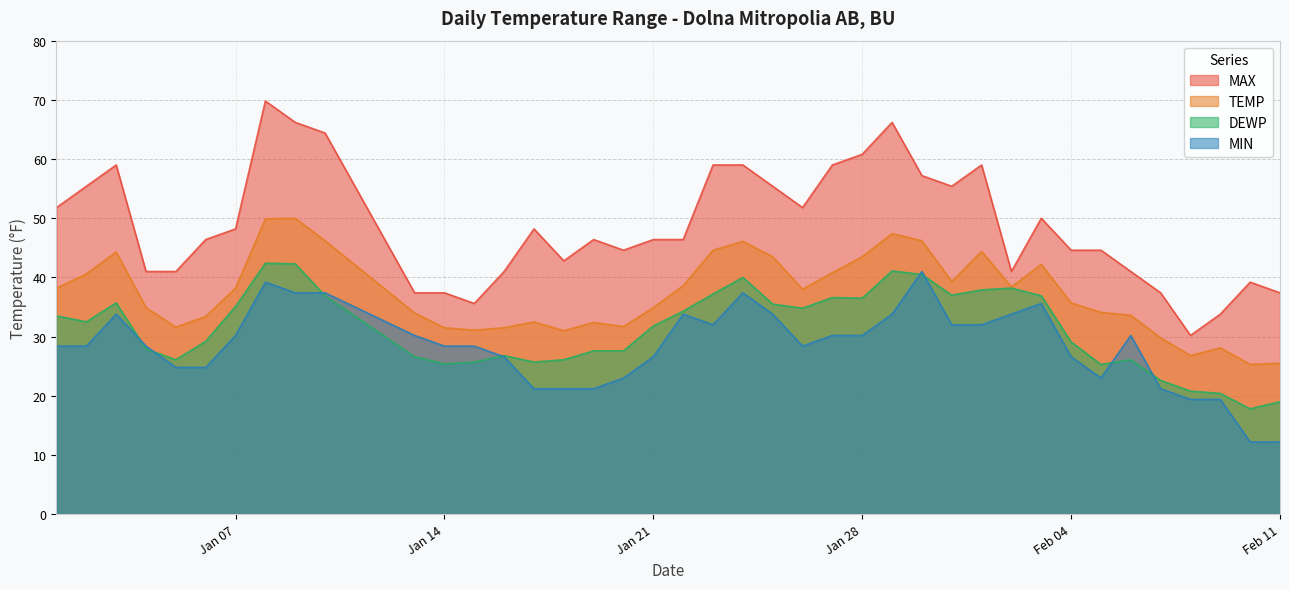

What are all the series names shown in the legend?

MAX, TEMP, DEWP, MIN